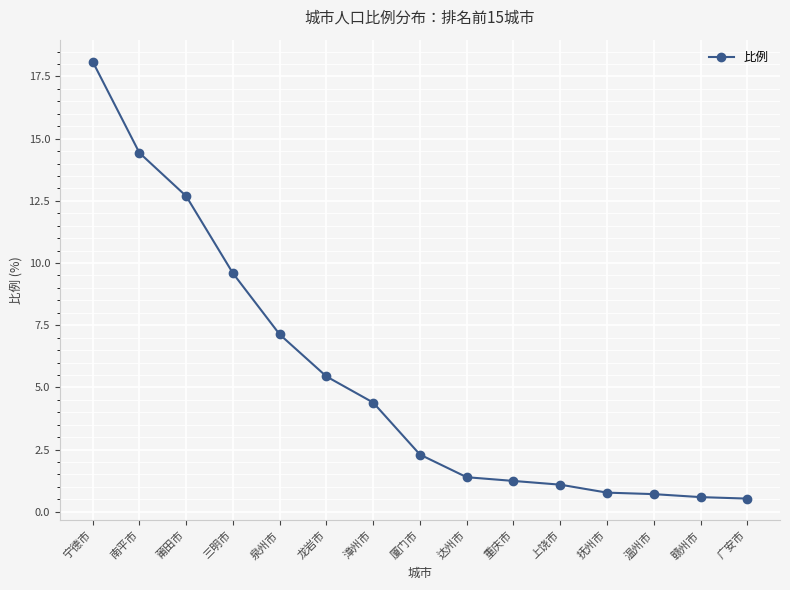

The value at 漳州市 is 6.1. True or false?

False